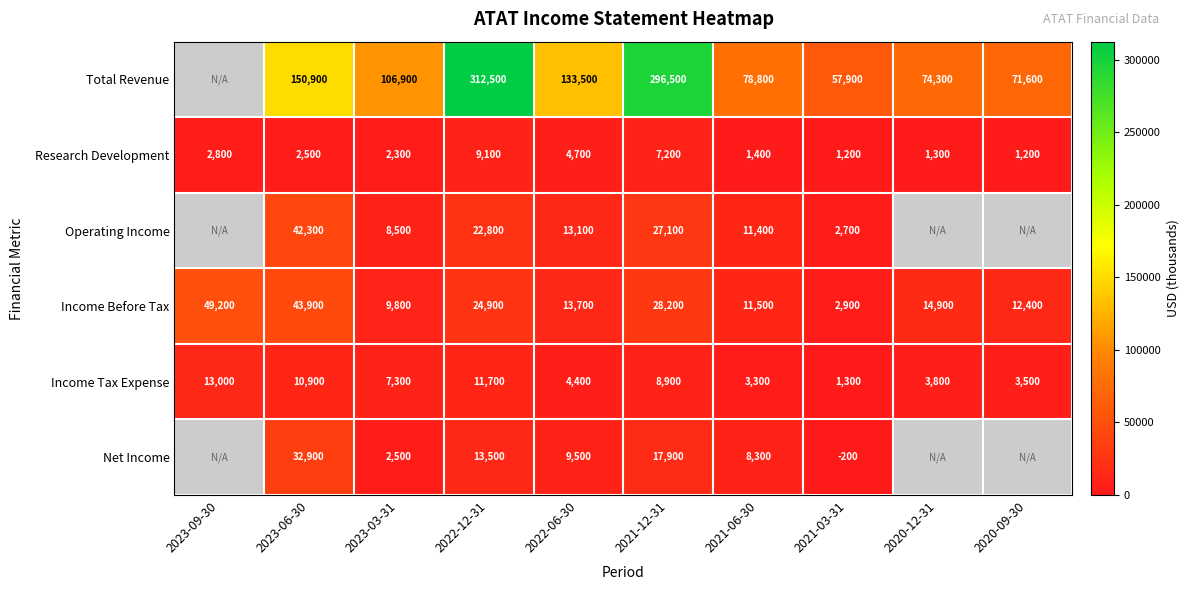

True or false: Income Tax Expense has a value of 3800 at 2020-12-31.

True